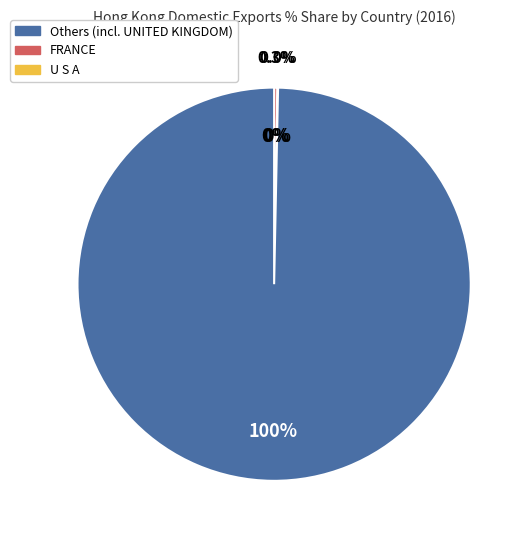

To the nearest percent, what is the difference between the U S A and UNITED KINGDOM slice percentages?

100%